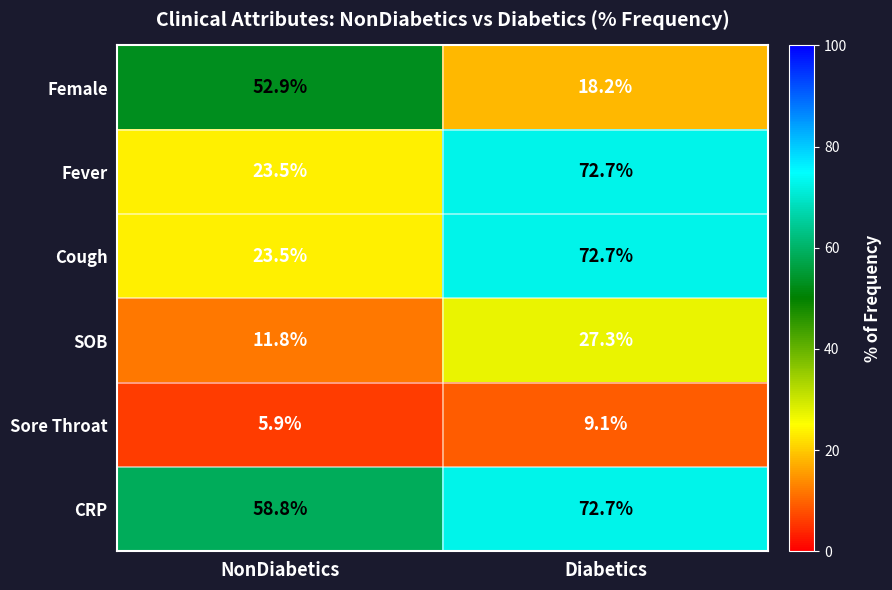

Where is Cough nearest to the value 48?

NonDiabetics